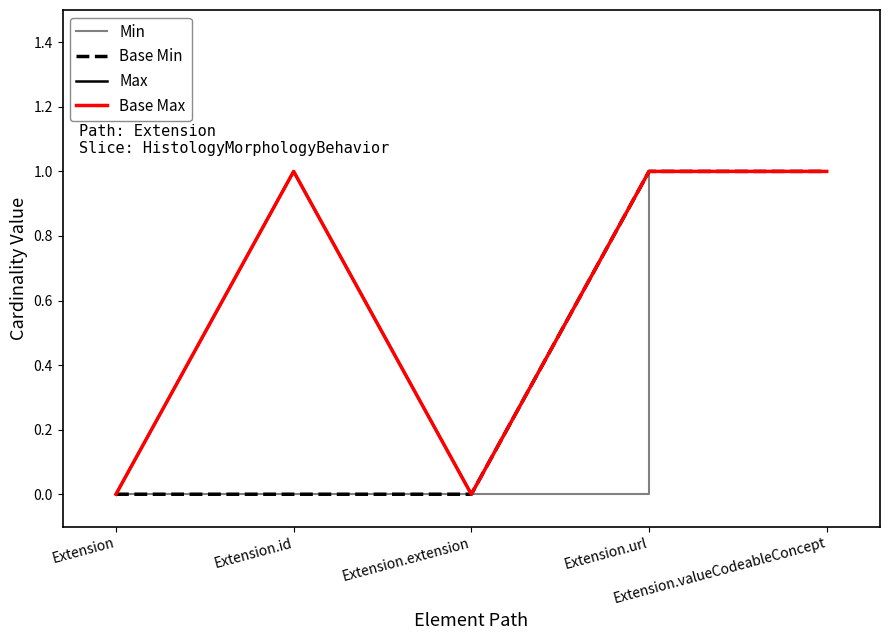

Is this an area chart (filled region under the line)?

No